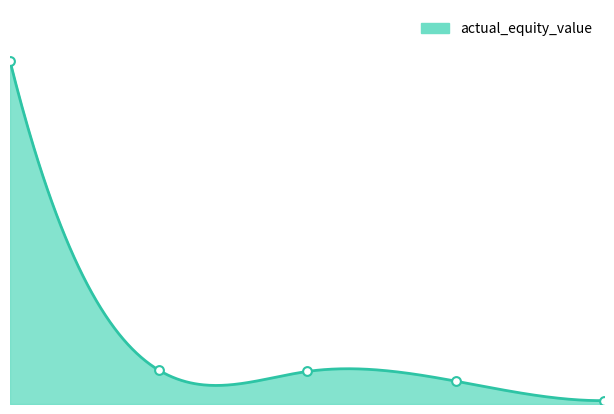

Approximately how many times larger is the value at 3.0 compared to 0.0?

0.1